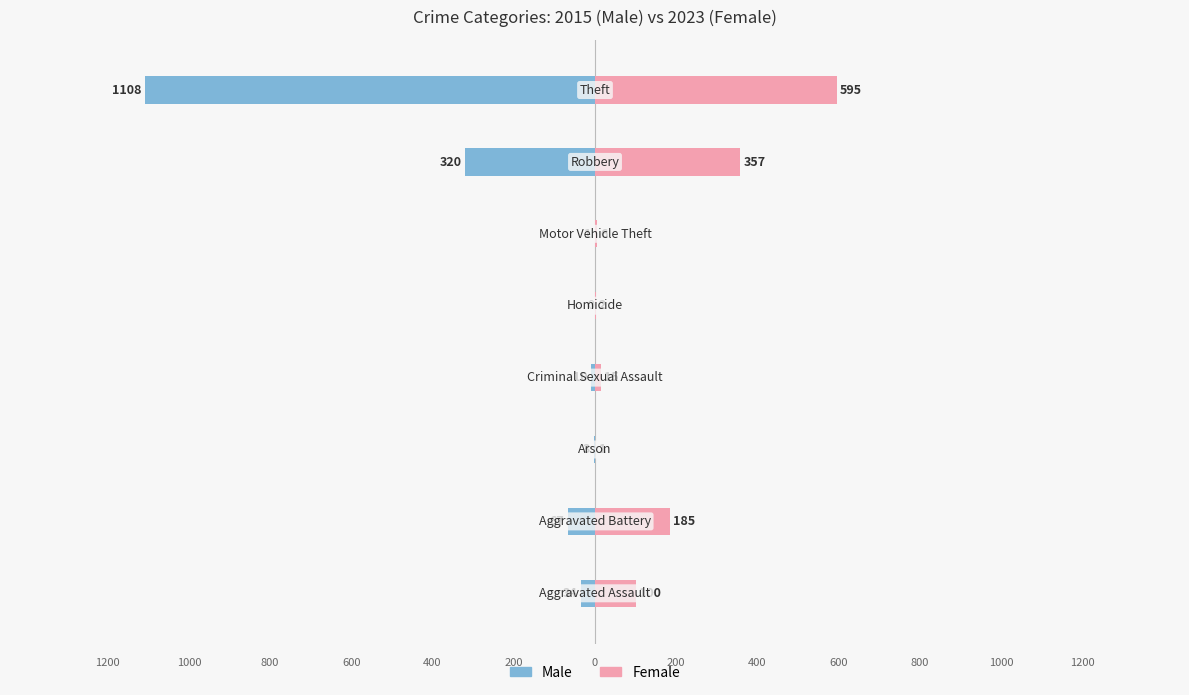

Between −1500 and −500, which series saw the biggest shift?

Female